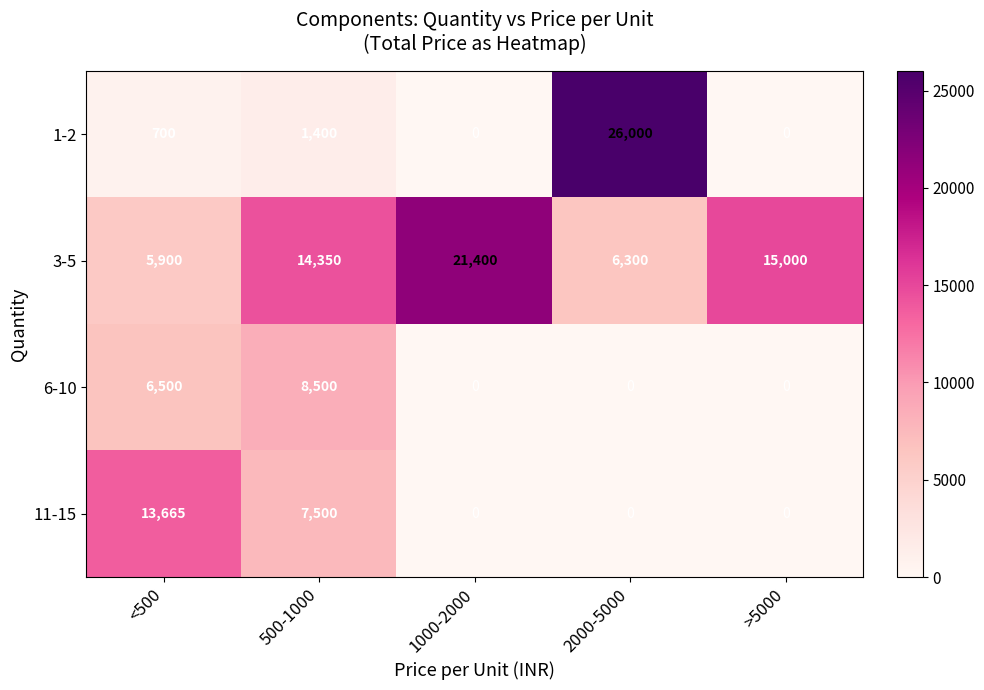

At which label is 6-10 closest to 4250?

<500